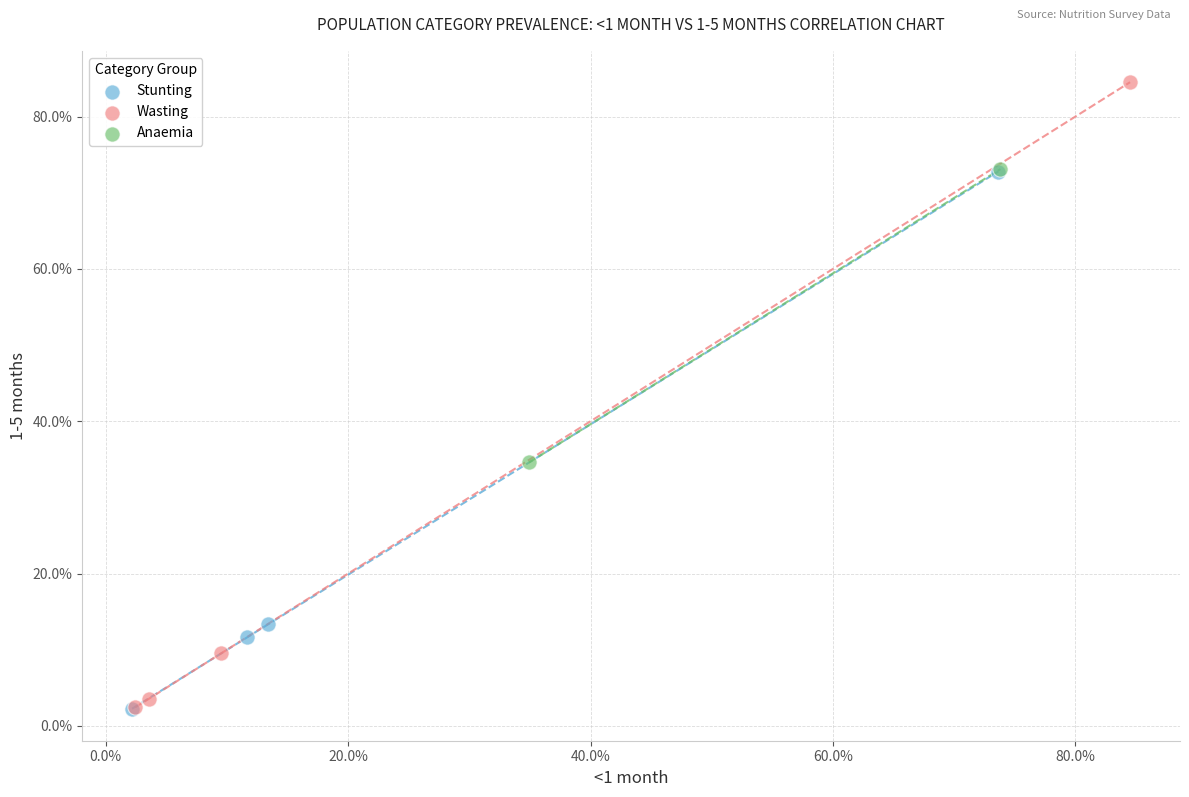

What are all the series names shown in the legend?

Stunting, Wasting, Anaemia